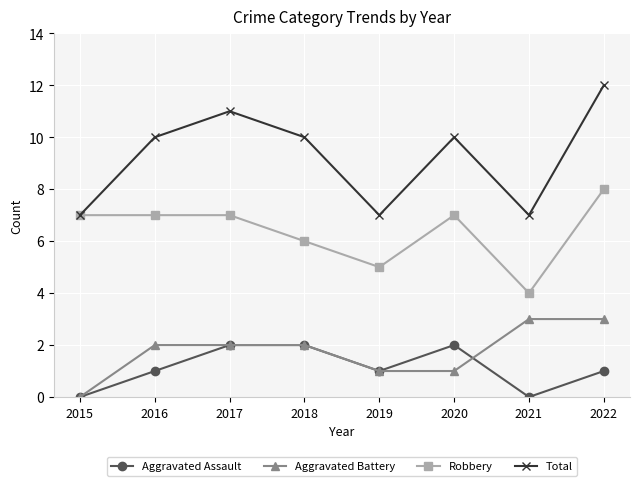

How many distinct data groups are displayed?

4